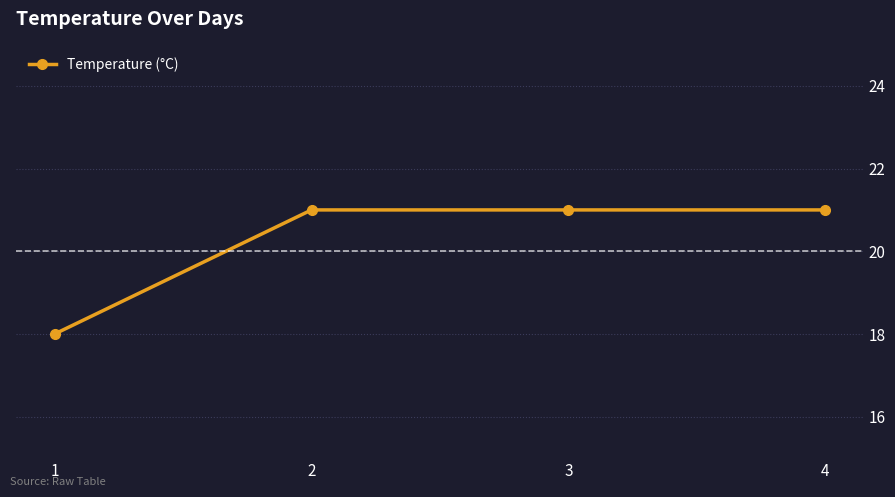

What is the difference between the maximum and minimum values?

3